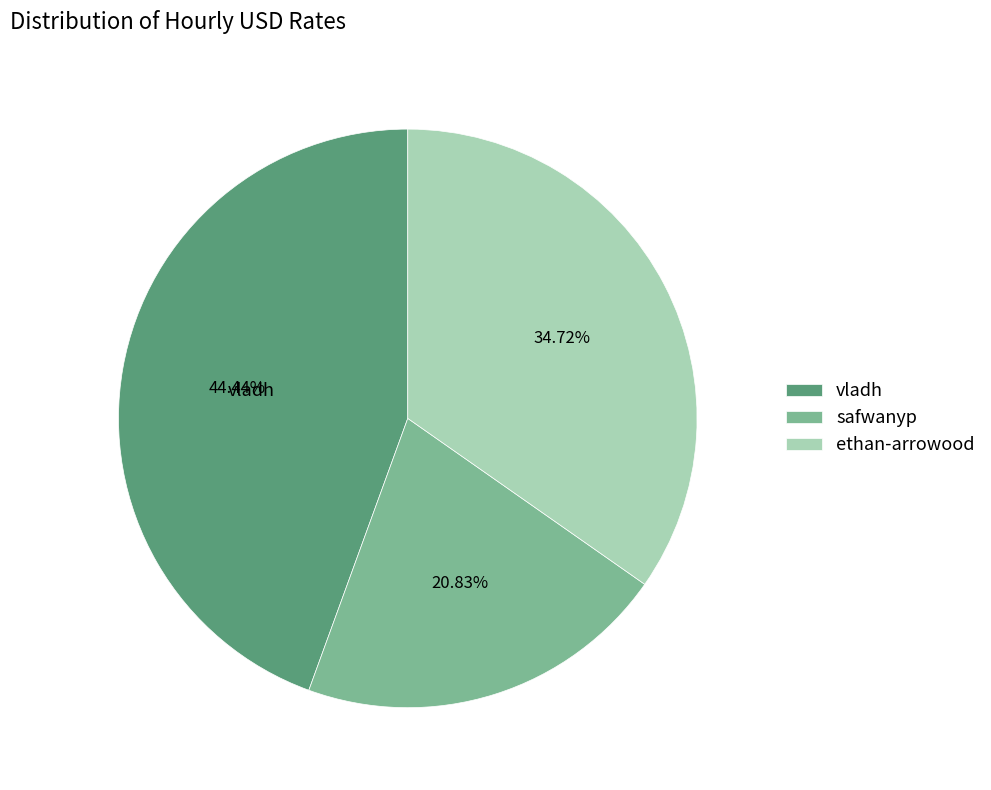

Is it true that vladh is 56% of the pie?

False